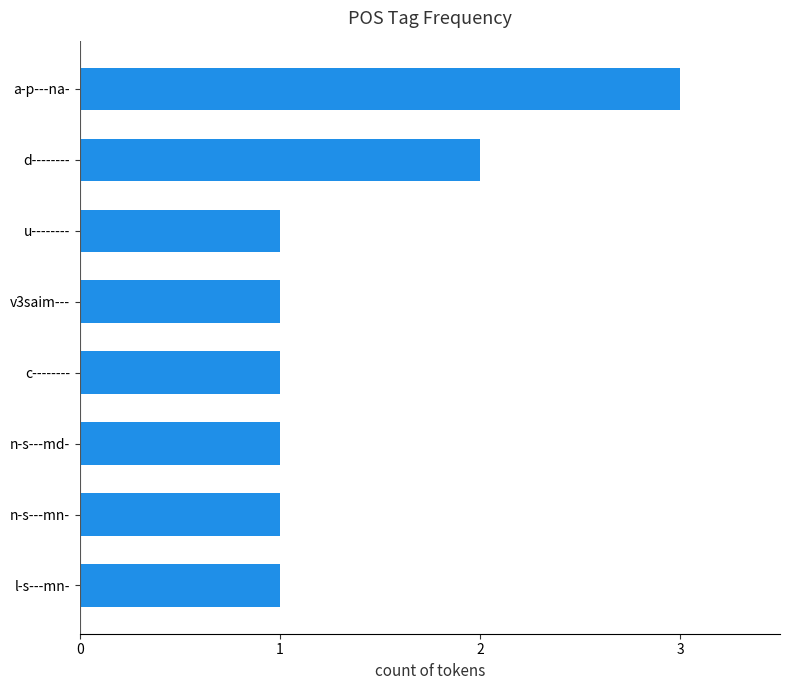

At which category does the chart reach its peak across all series?

a-p---na-